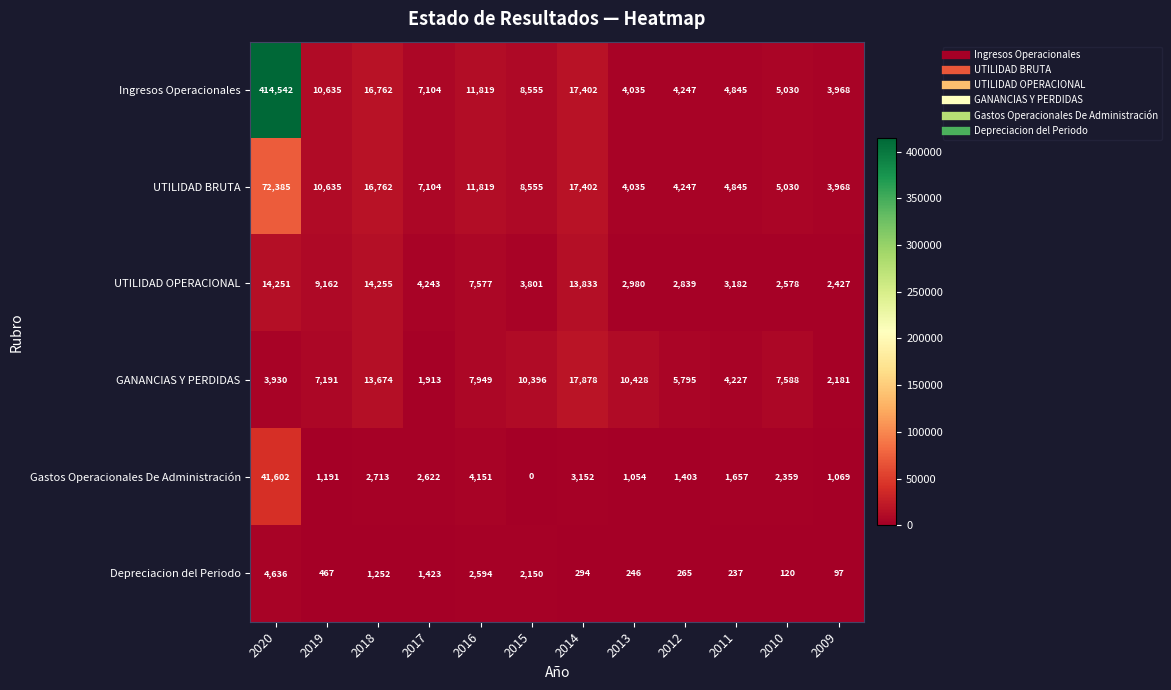

Which series has the largest range (max minus min)?

Ingresos Operacionales